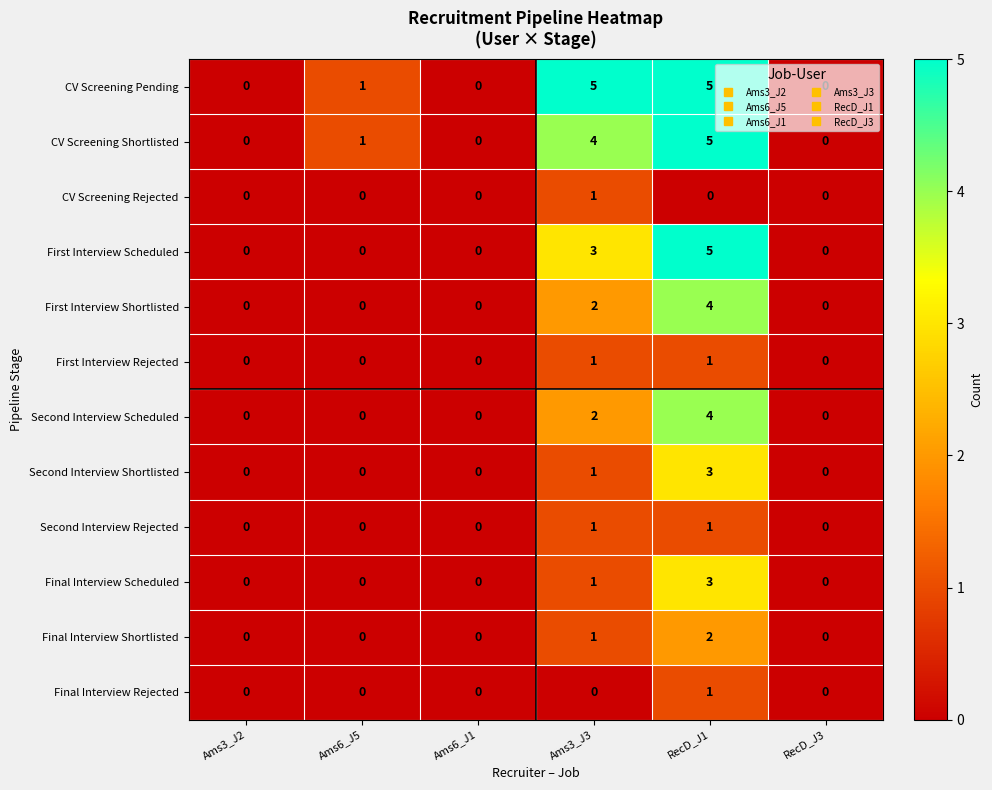

What is the sum of all CV Screening Shortlisted values?

10